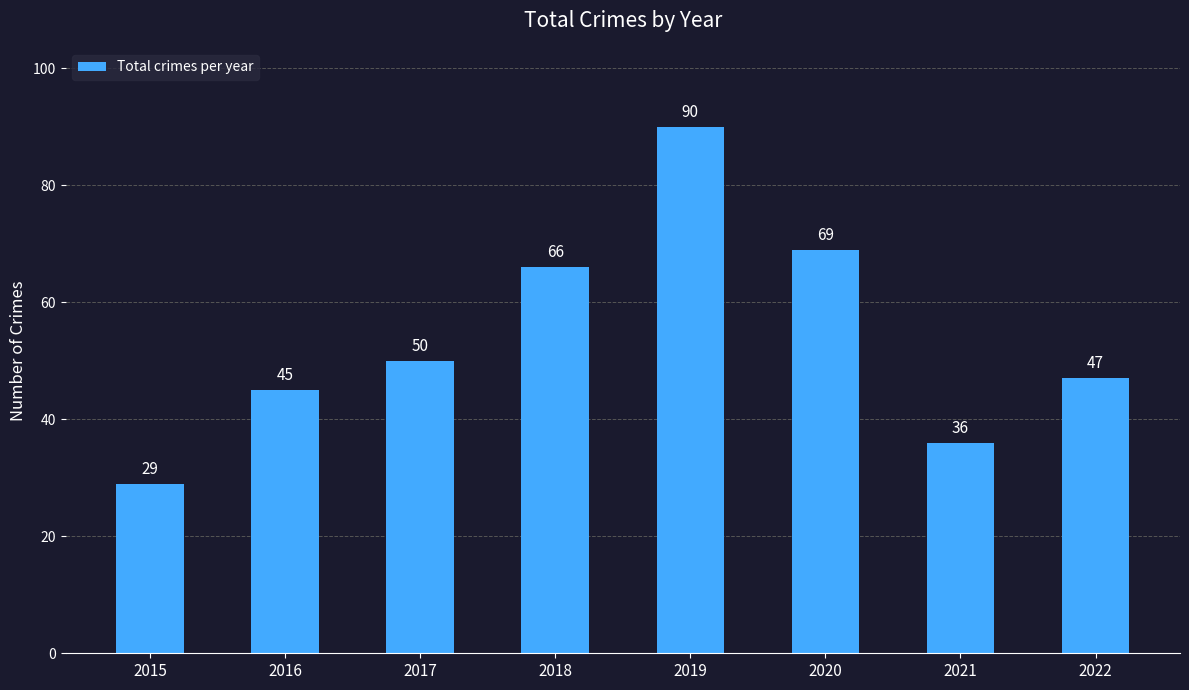

Reading left to right, transcribe all the data shown in this chart.

29	45	50	66	90	69	36	47